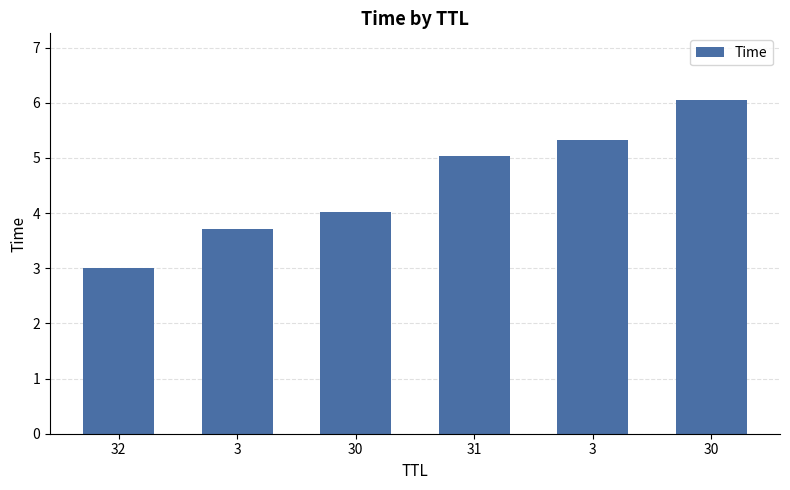

What is the change in value from 3 to 30?

+2.3